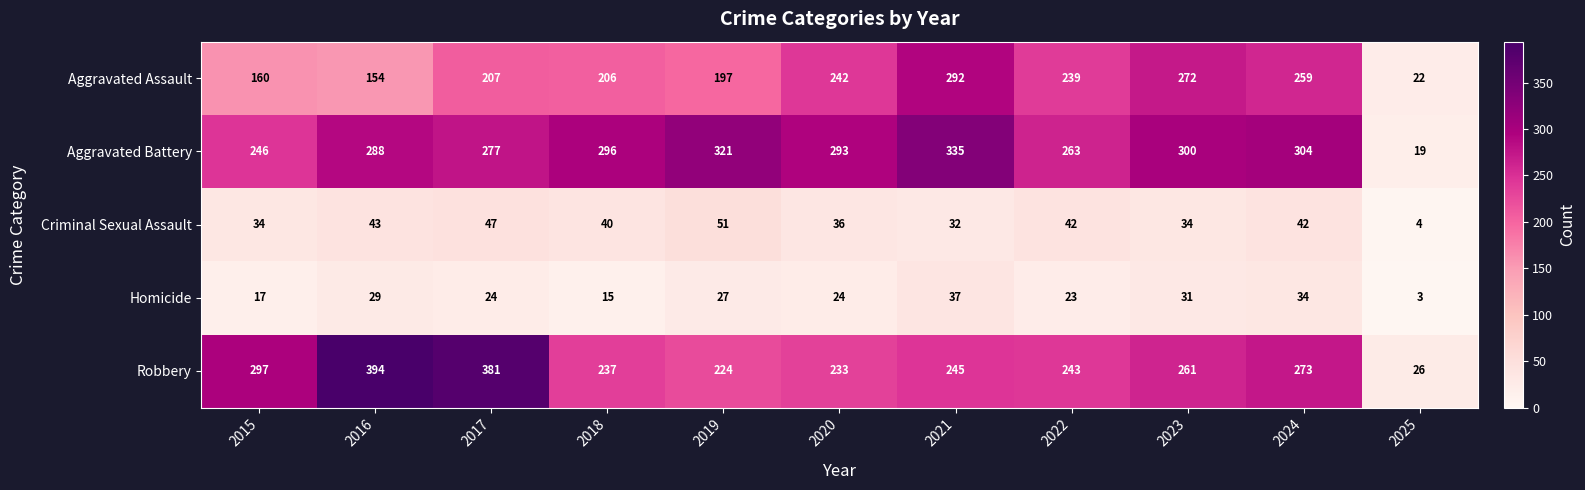

What is the sum of all Robbery values?

2814